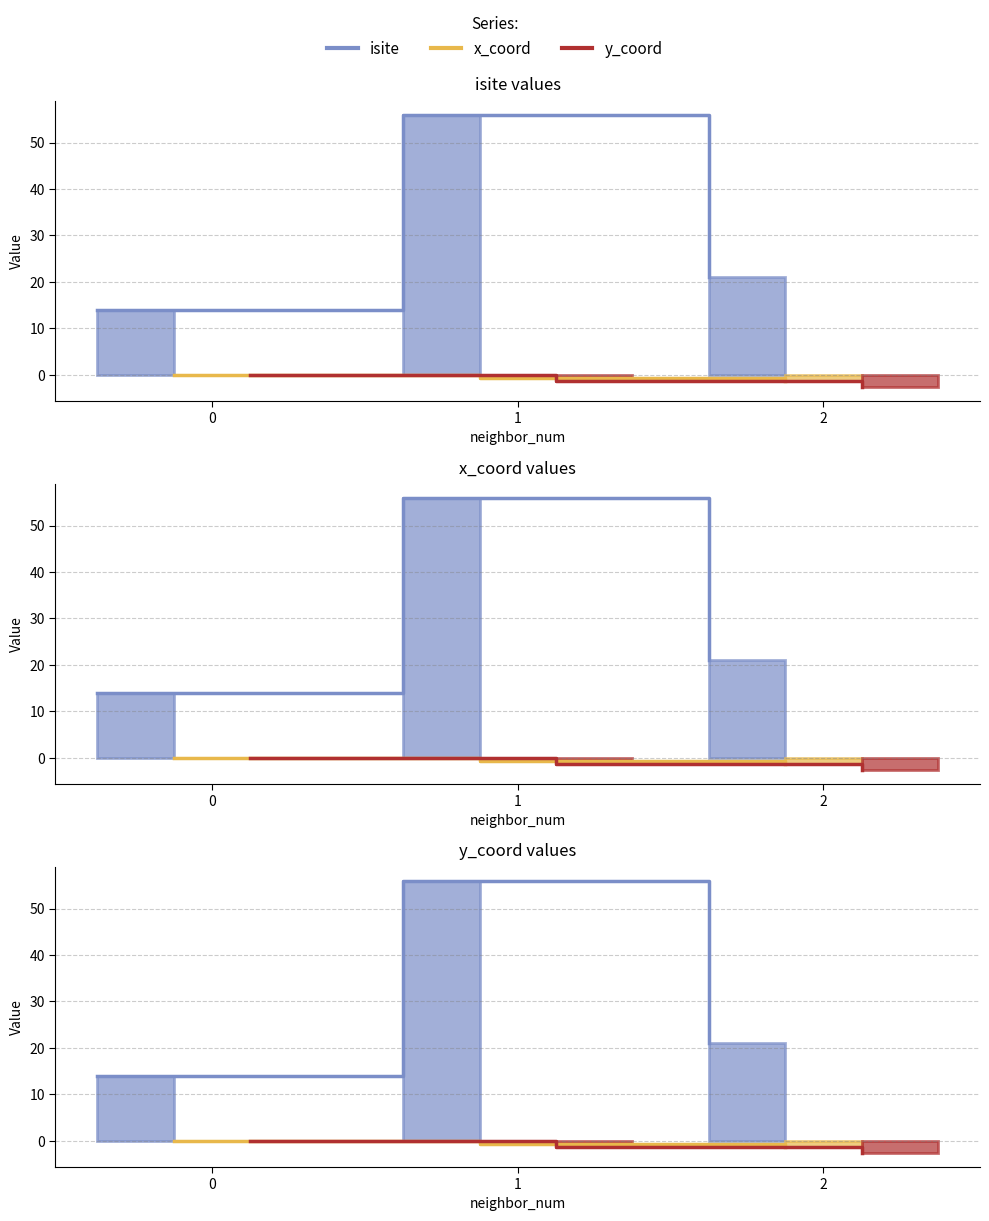

Which series has the widest spread of values?

isite